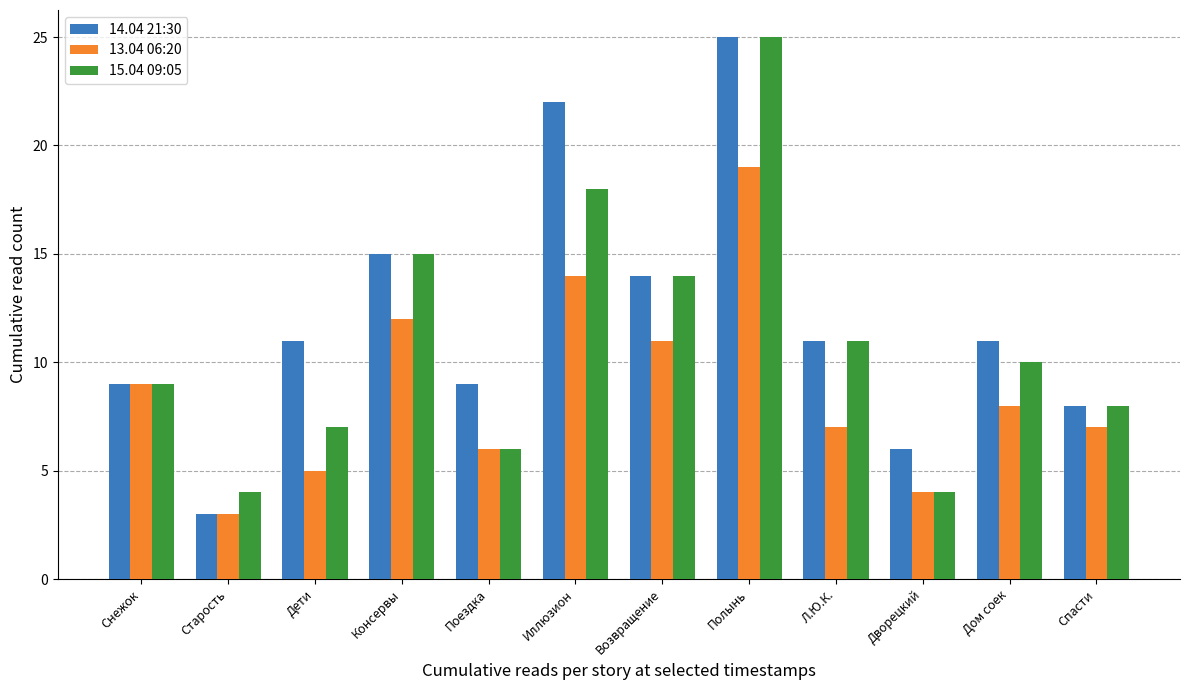

At which label does 13.04 06:20 first exceed 8?

Снежок